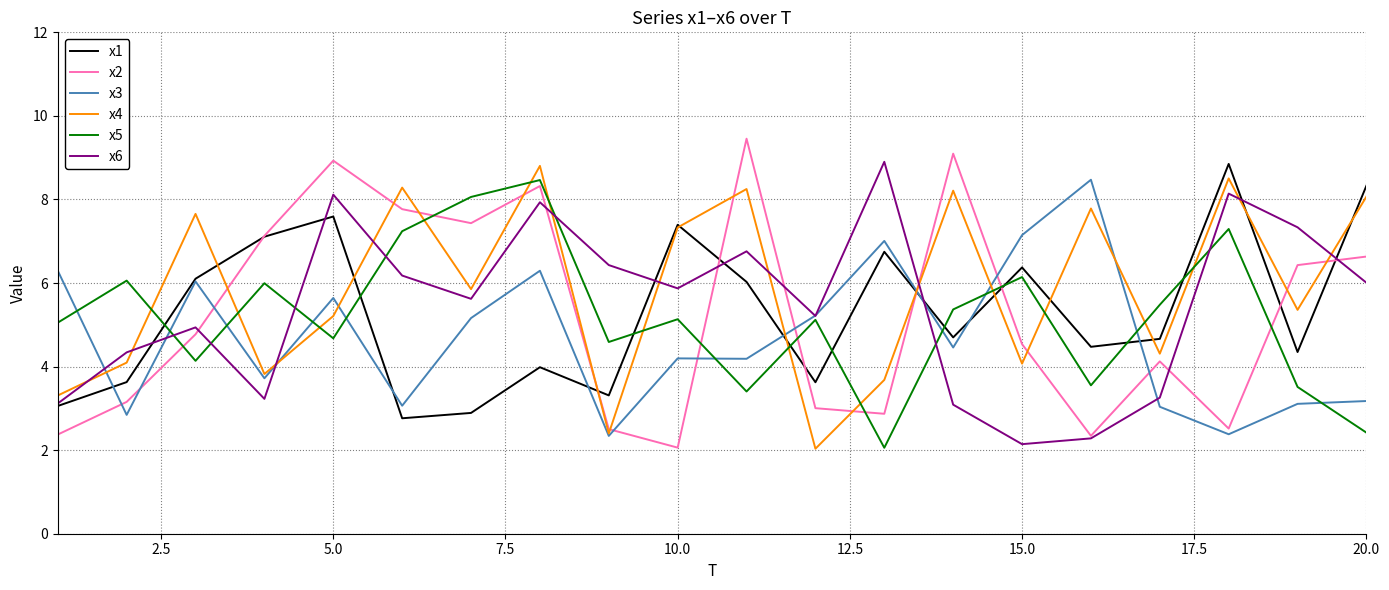

What is the minimum value shown in the chart?

2.0